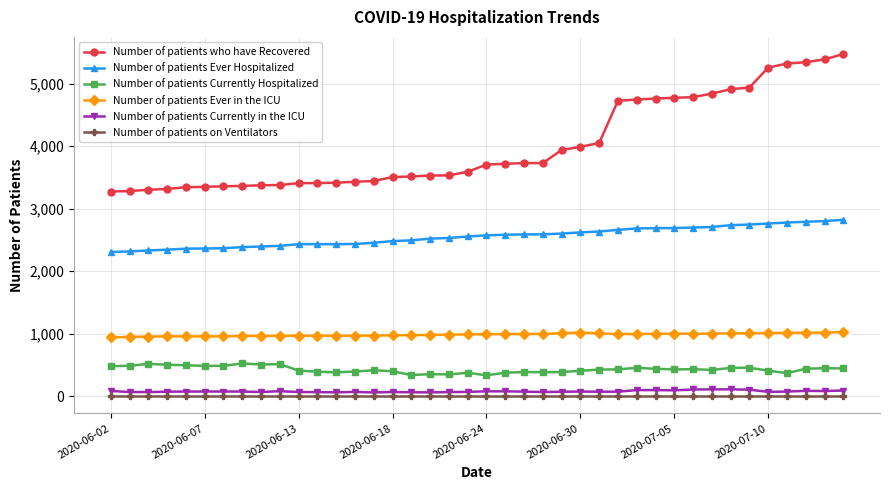

True or false: Number of patients Ever in the ICU and Number of patients on Ventilators intersect in this chart.

False